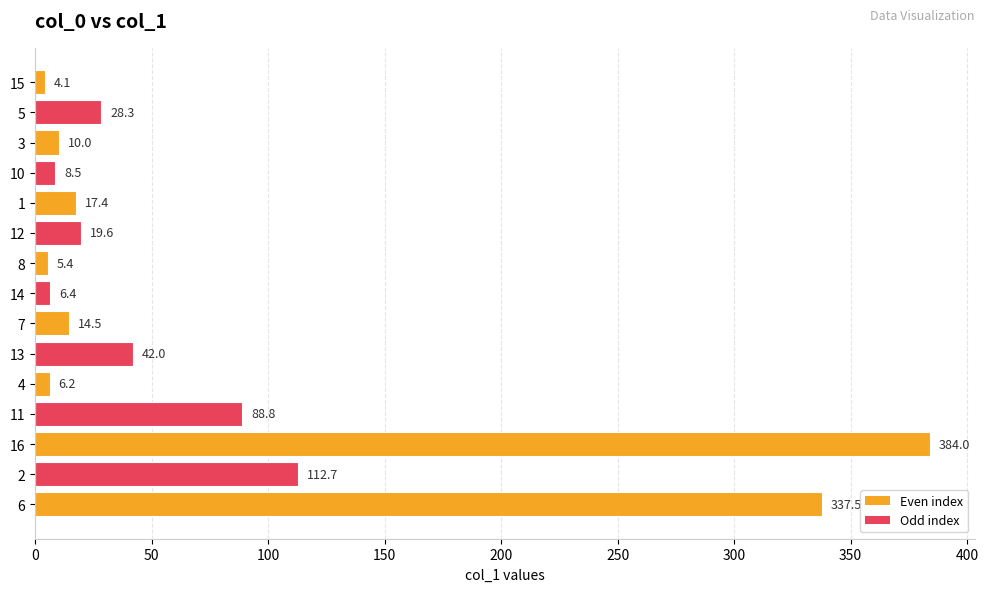

The chart shows a value of 26.1 at 13. True or false?

False